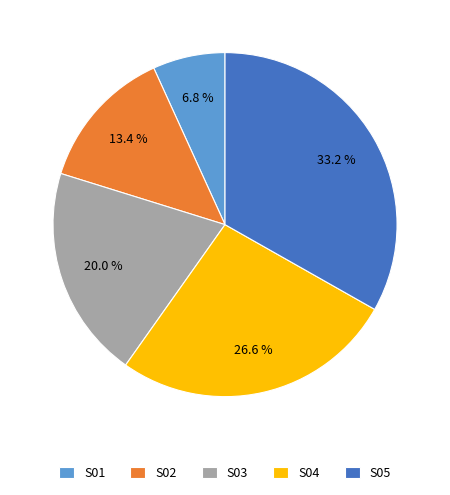

Between S02 and S03, which is larger?

S03